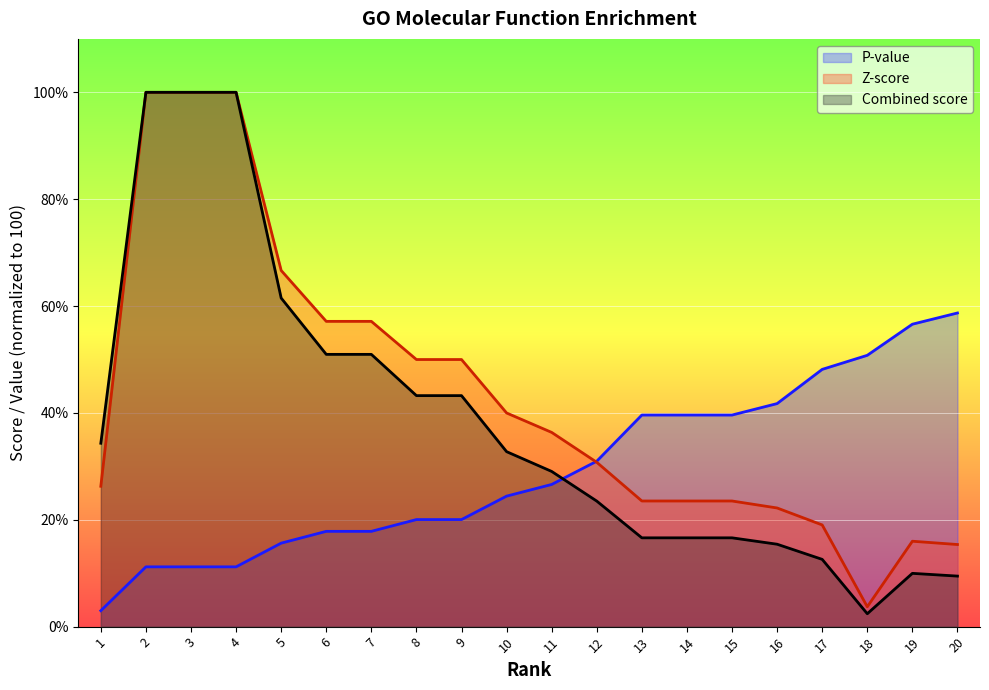

Between which two adjacent categories do P-value and Combined score first intersect?

11 and 12